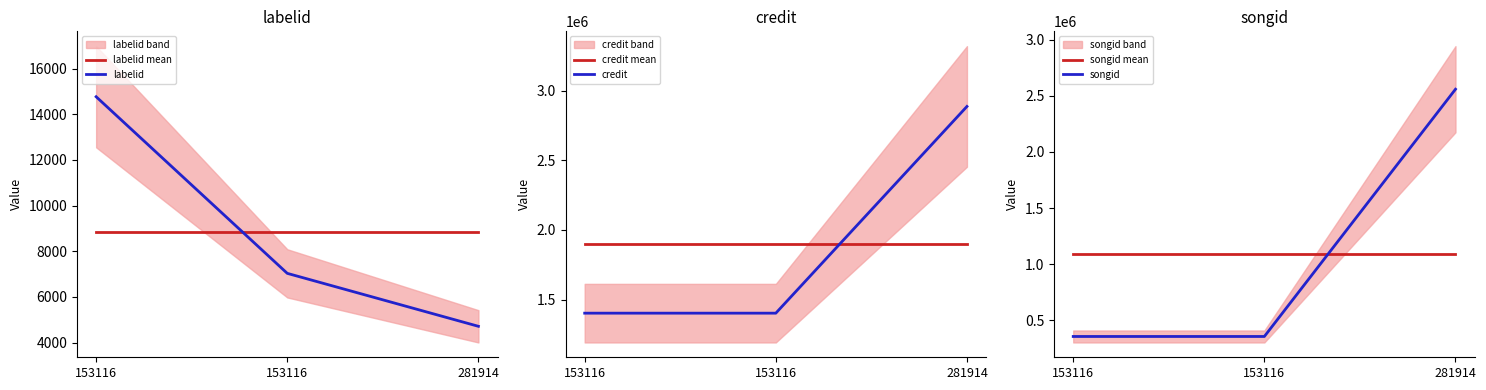

What is the difference between the maximum and second lowest values in the songid series?

2203432.0